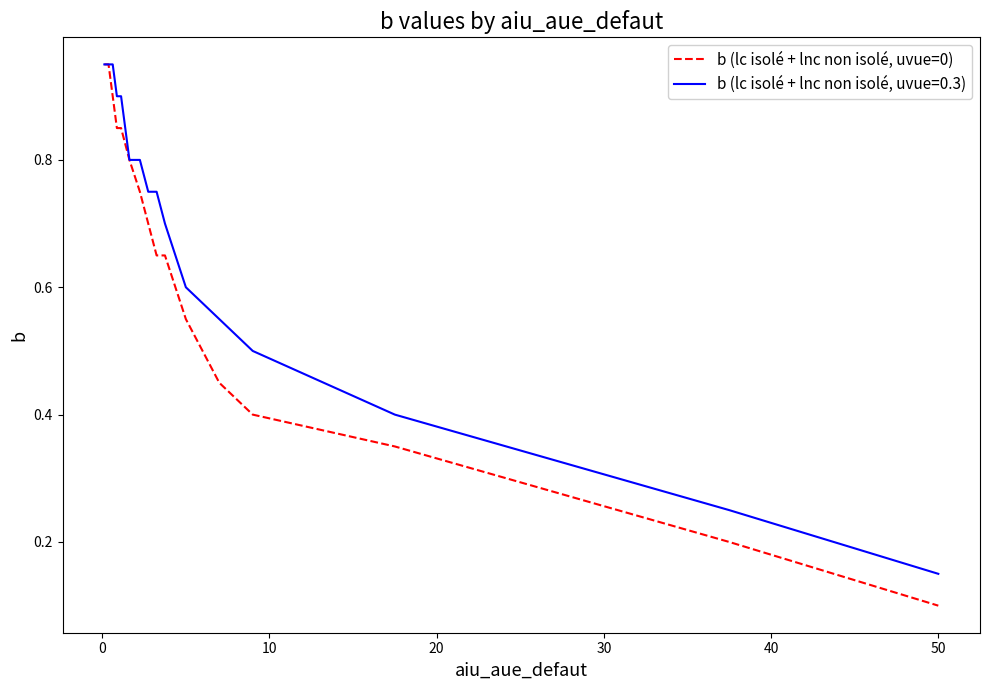

Does the chart display data point markers on the line(s)?

No